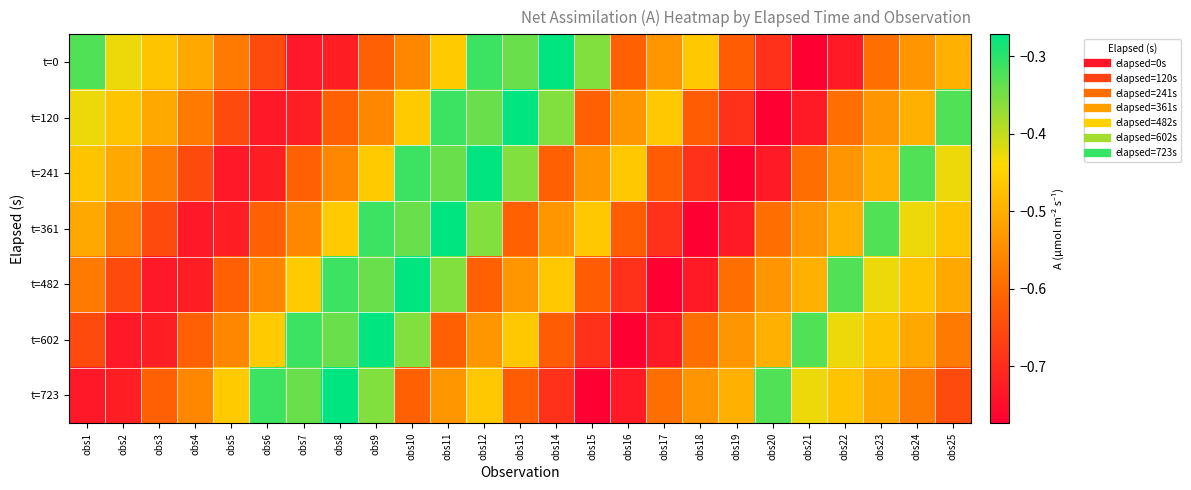

Reading left to right, what are all the values shown in this chart?

t=0: obs1=-0.3	obs2=-0.4	obs3=-0.5	obs4=-0.5	obs5=-0.6	obs6=-0.7	obs7=-0.7	obs8=-0.7	obs9=-0.6	obs10=-0.6	obs11=-0.5	obs12=-0.3	obs13=-0.3	obs14=-0.3	obs15=-0.4	obs16=-0.6	obs17=-0.5	obs18=-0.5	obs19=-0.6	obs20=-0.7	obs21=-0.8	obs22=-0.7	obs23=-0.6	obs24=-0.5	obs25=-0.5
t=120: obs1=-0.4	obs2=-0.5	obs3=-0.5	obs4=-0.6	obs5=-0.7	obs6=-0.7	obs7=-0.7	obs8=-0.6	obs9=-0.6	obs10=-0.5	obs11=-0.3	obs12=-0.3	obs13=-0.3	obs14=-0.4	obs15=-0.6	obs16=-0.5	obs17=-0.5	obs18=-0.6	obs19=-0.7	obs20=-0.8	obs21=-0.7	obs22=-0.6	obs23=-0.5	obs24=-0.5	obs25=-0.3
t=241: obs1=-0.5	obs2=-0.5	obs3=-0.6	obs4=-0.7	obs5=-0.7	obs6=-0.7	obs7=-0.6	obs8=-0.6	obs9=-0.5	obs10=-0.3	obs11=-0.3	obs12=-0.3	obs13=-0.4	obs14=-0.6	obs15=-0.5	obs16=-0.5	obs17=-0.6	obs18=-0.7	obs19=-0.8	obs20=-0.7	obs21=-0.6	obs22=-0.5	obs23=-0.5	obs24=-0.3	obs25=-0.4
t=361: obs1=-0.5	obs2=-0.6	obs3=-0.7	obs4=-0.7	obs5=-0.7	obs6=-0.6	obs7=-0.6	obs8=-0.5	obs9=-0.3	obs10=-0.3	obs11=-0.3	obs12=-0.4	obs13=-0.6	obs14=-0.5	obs15=-0.5	obs16=-0.6	obs17=-0.7	obs18=-0.8	obs19=-0.7	obs20=-0.6	obs21=-0.5	obs22=-0.5	obs23=-0.3	obs24=-0.4	obs25=-0.5
t=482: obs1=-0.6	obs2=-0.7	obs3=-0.7	obs4=-0.7	obs5=-0.6	obs6=-0.6	obs7=-0.5	obs8=-0.3	obs9=-0.3	obs10=-0.3	obs11=-0.4	obs12=-0.6	obs13=-0.5	obs14=-0.5	obs15=-0.6	obs16=-0.7	obs17=-0.8	obs18=-0.7	obs19=-0.6	obs20=-0.5	obs21=-0.5	obs22=-0.3	obs23=-0.4	obs24=-0.5	obs25=-0.5
t=602: obs1=-0.7	obs2=-0.7	obs3=-0.7	obs4=-0.6	obs5=-0.6	obs6=-0.5	obs7=-0.3	obs8=-0.3	obs9=-0.3	obs10=-0.4	obs11=-0.6	obs12=-0.5	obs13=-0.5	obs14=-0.6	obs15=-0.7	obs16=-0.8	obs17=-0.7	obs18=-0.6	obs19=-0.5	obs20=-0.5	obs21=-0.3	obs22=-0.4	obs23=-0.5	obs24=-0.5	obs25=-0.6
t=723: obs1=-0.7	obs2=-0.7	obs3=-0.6	obs4=-0.6	obs5=-0.5	obs6=-0.3	obs7=-0.3	obs8=-0.3	obs9=-0.4	obs10=-0.6	obs11=-0.5	obs12=-0.5	obs13=-0.6	obs14=-0.7	obs15=-0.8	obs16=-0.7	obs17=-0.6	obs18=-0.5	obs19=-0.5	obs20=-0.3	obs21=-0.4	obs22=-0.5	obs23=-0.5	obs24=-0.6	obs25=-0.7